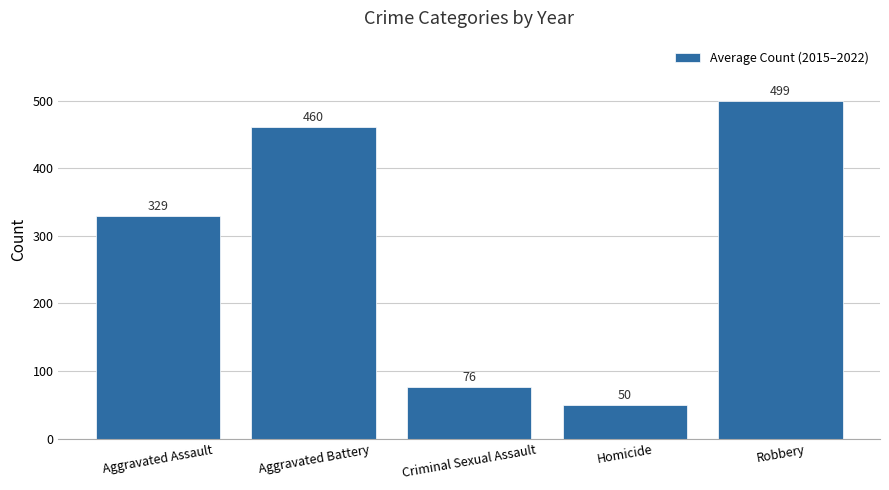

Where is the data nearest to the value 274?

Aggravated Assault